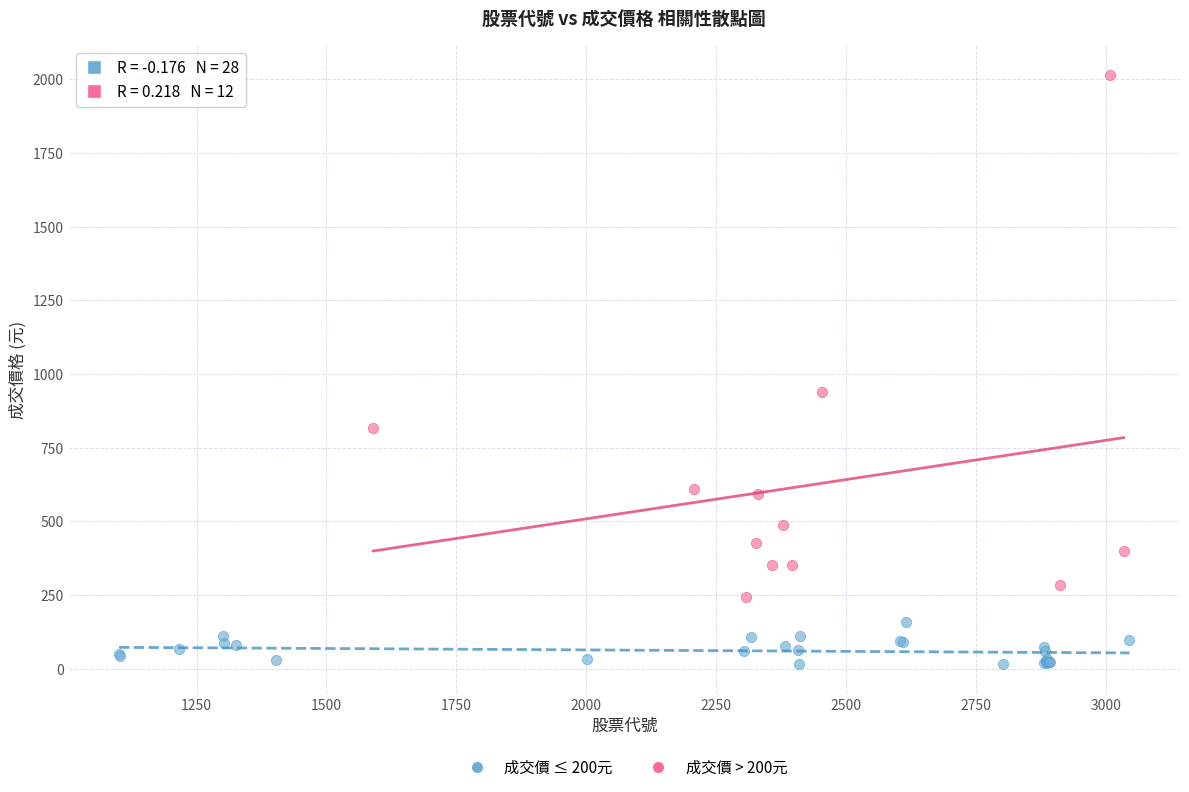

Which series has the widest spread of Y values?

成交價 > 200元